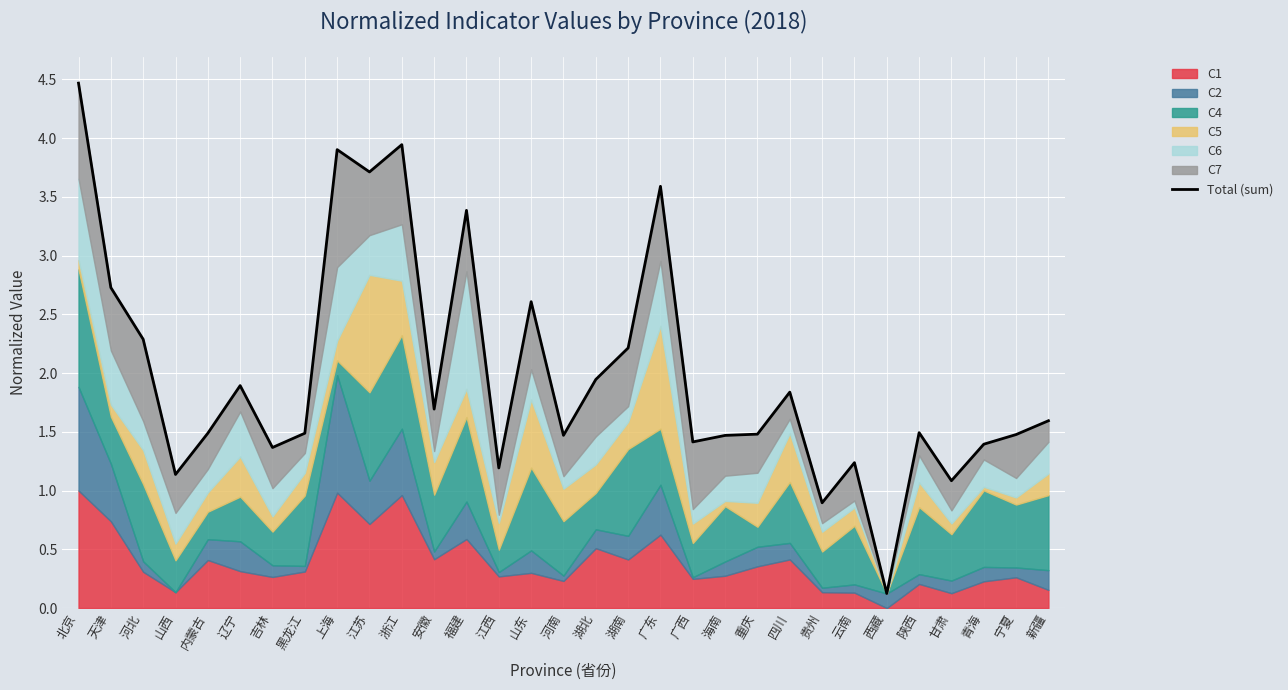

The chart shows a value of 2.0 at 宁夏. True or false?

False